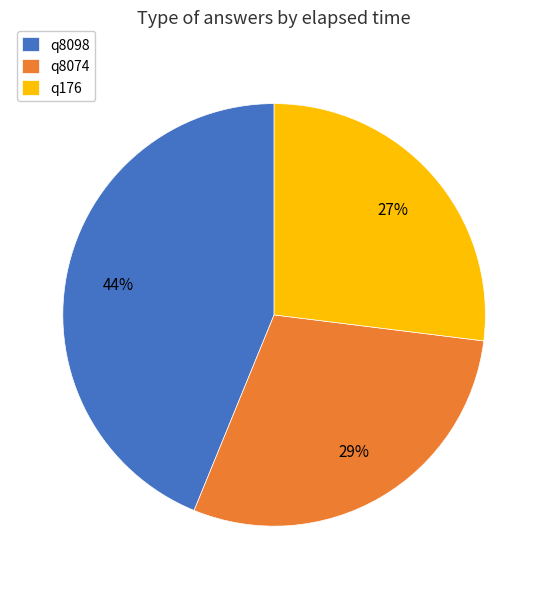

Does q176 account for over 50% of the chart?

No